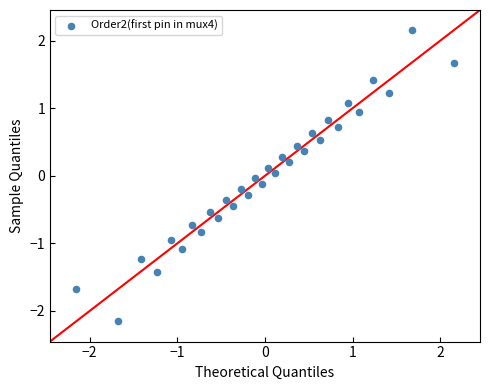

What is the range of X values (max minus min)?

4.3